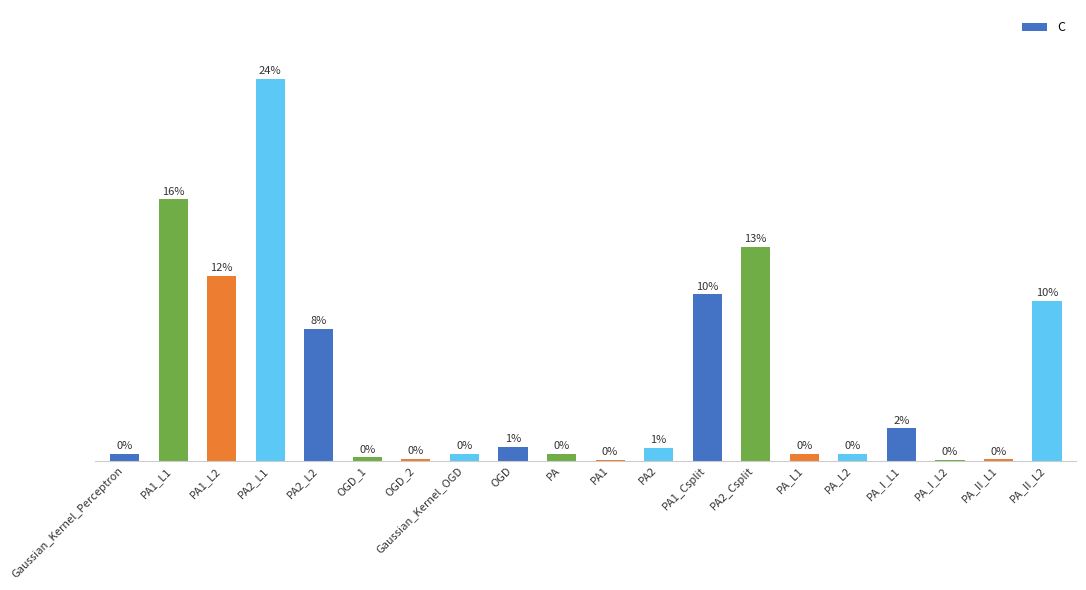

Are the bars horizontal?

No